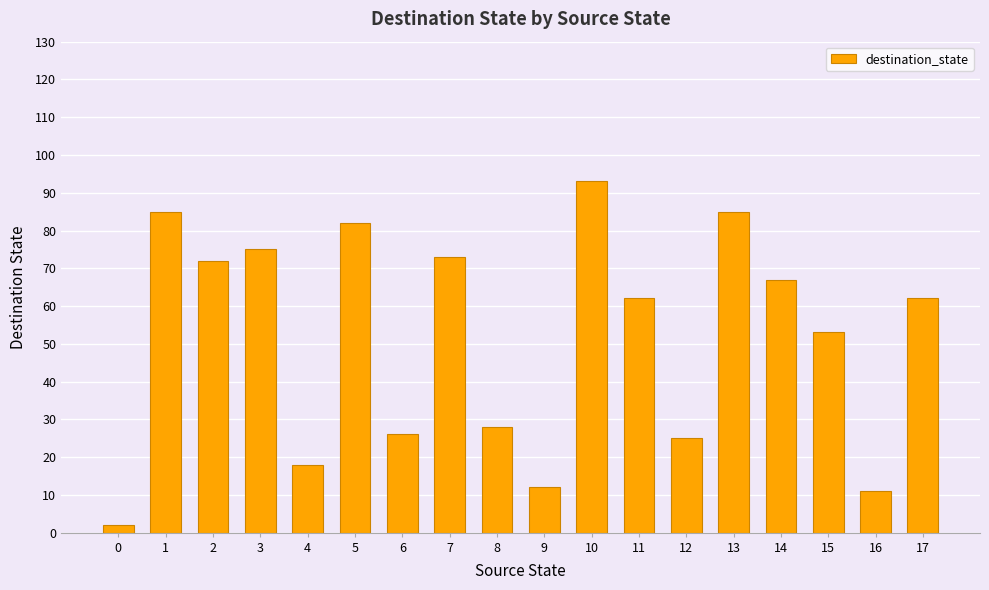

What is the change in value from 7 to 13?

+12